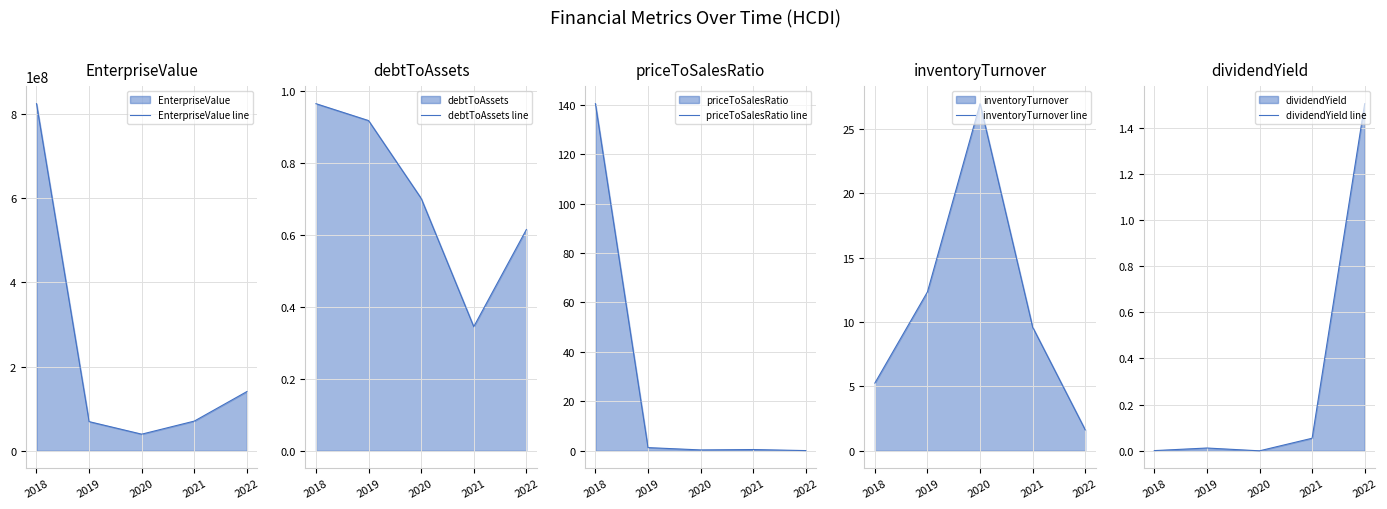

What is the sum of the debtToAssets line values at 2021 and 2018?

1.3